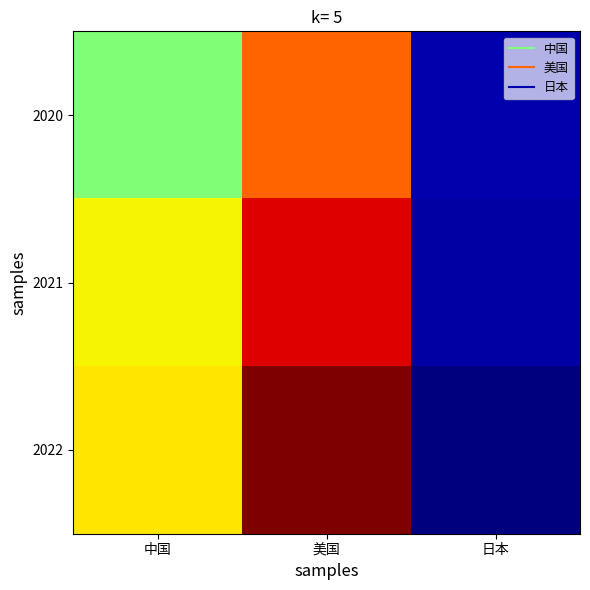

Reading right to left, what are all the values shown in this chart?

2020: 日本=5065	美国=20937	中国=14723
2021: 日本=4937	美国=23315	中国=17734
2022: 日本=4231	美国=25035	中国=18100